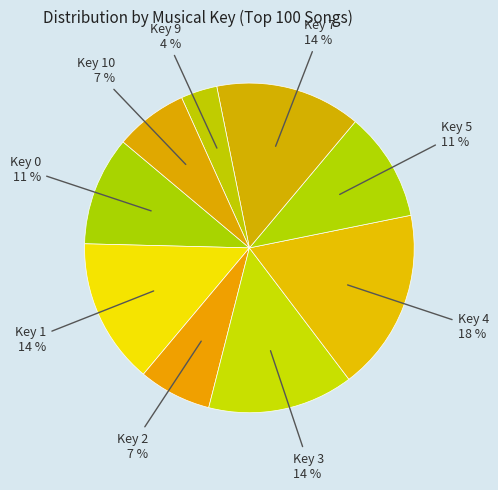

Does Key 7 account for over 50% of the chart?

No